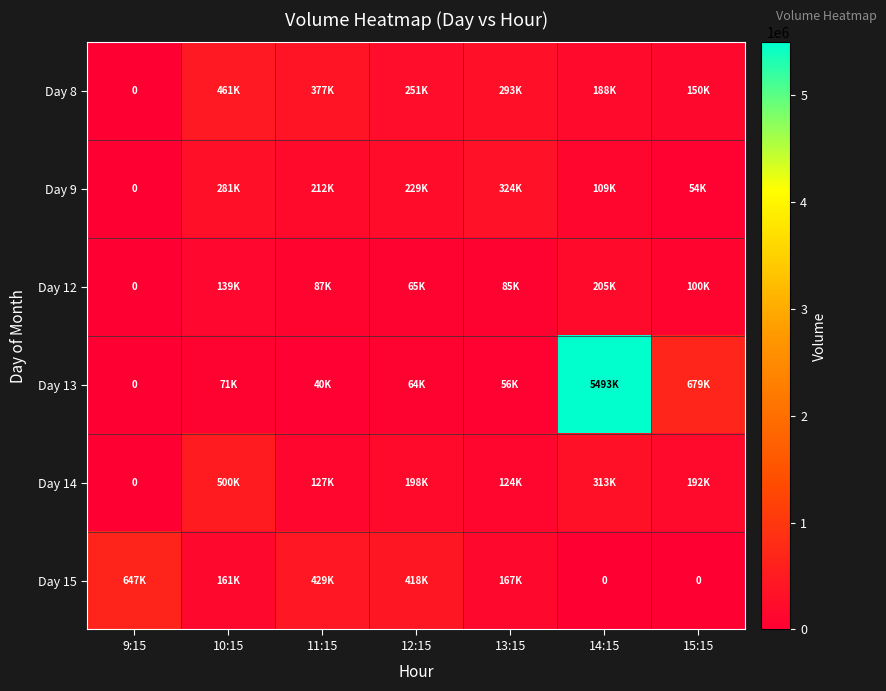

At which label does Day 15 first exceed 167799?

9:15